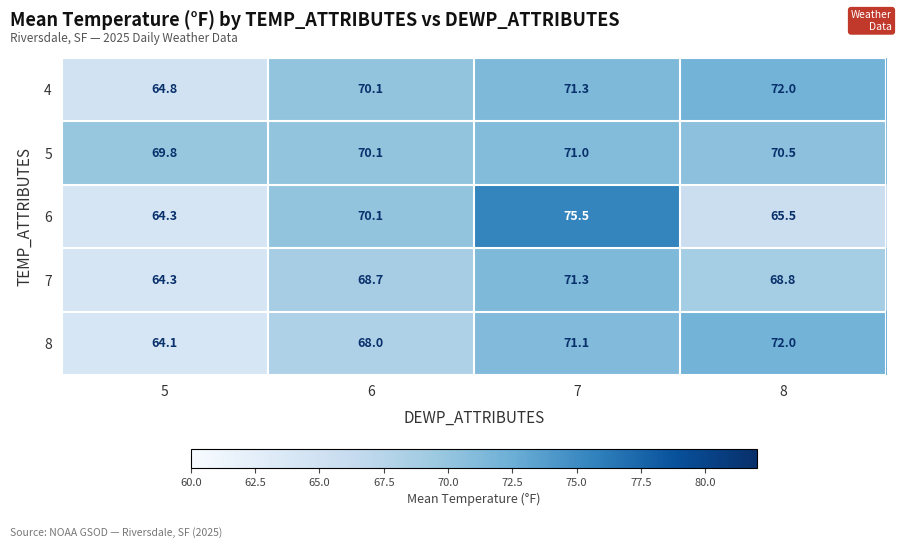

Which series has the largest total across all categories?

5